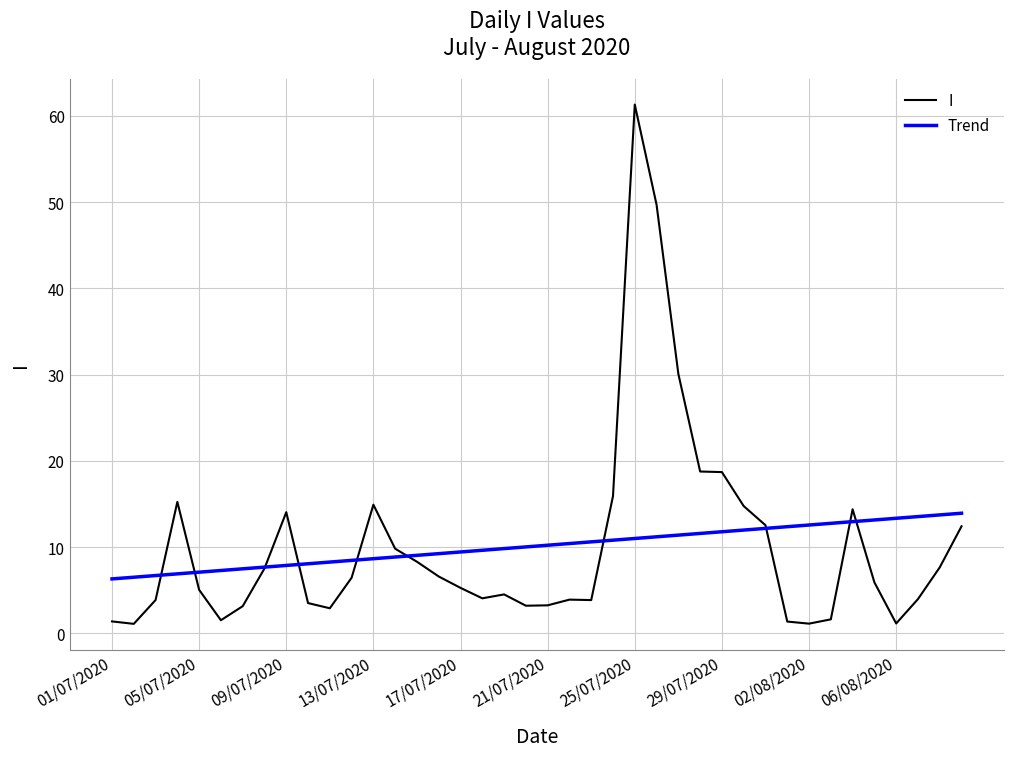

What are all the series names shown in the legend?

I, Trend